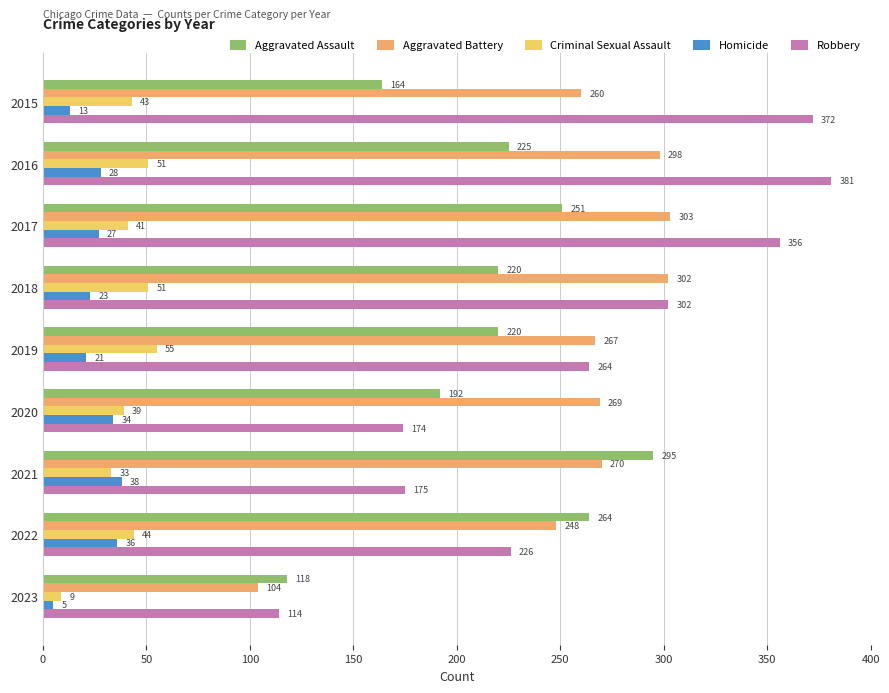

Rank the categories by Robbery value from highest to lowest.

2016, 2015, 2017, 2018, 2019, 2022, 2021, 2020, 2023